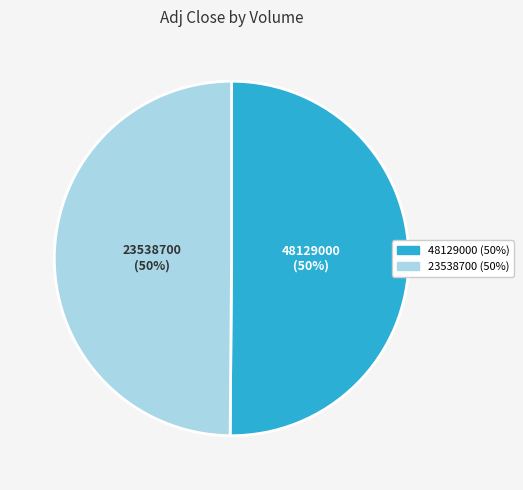

To the nearest percent, what portion does 48129000 represent?

50%